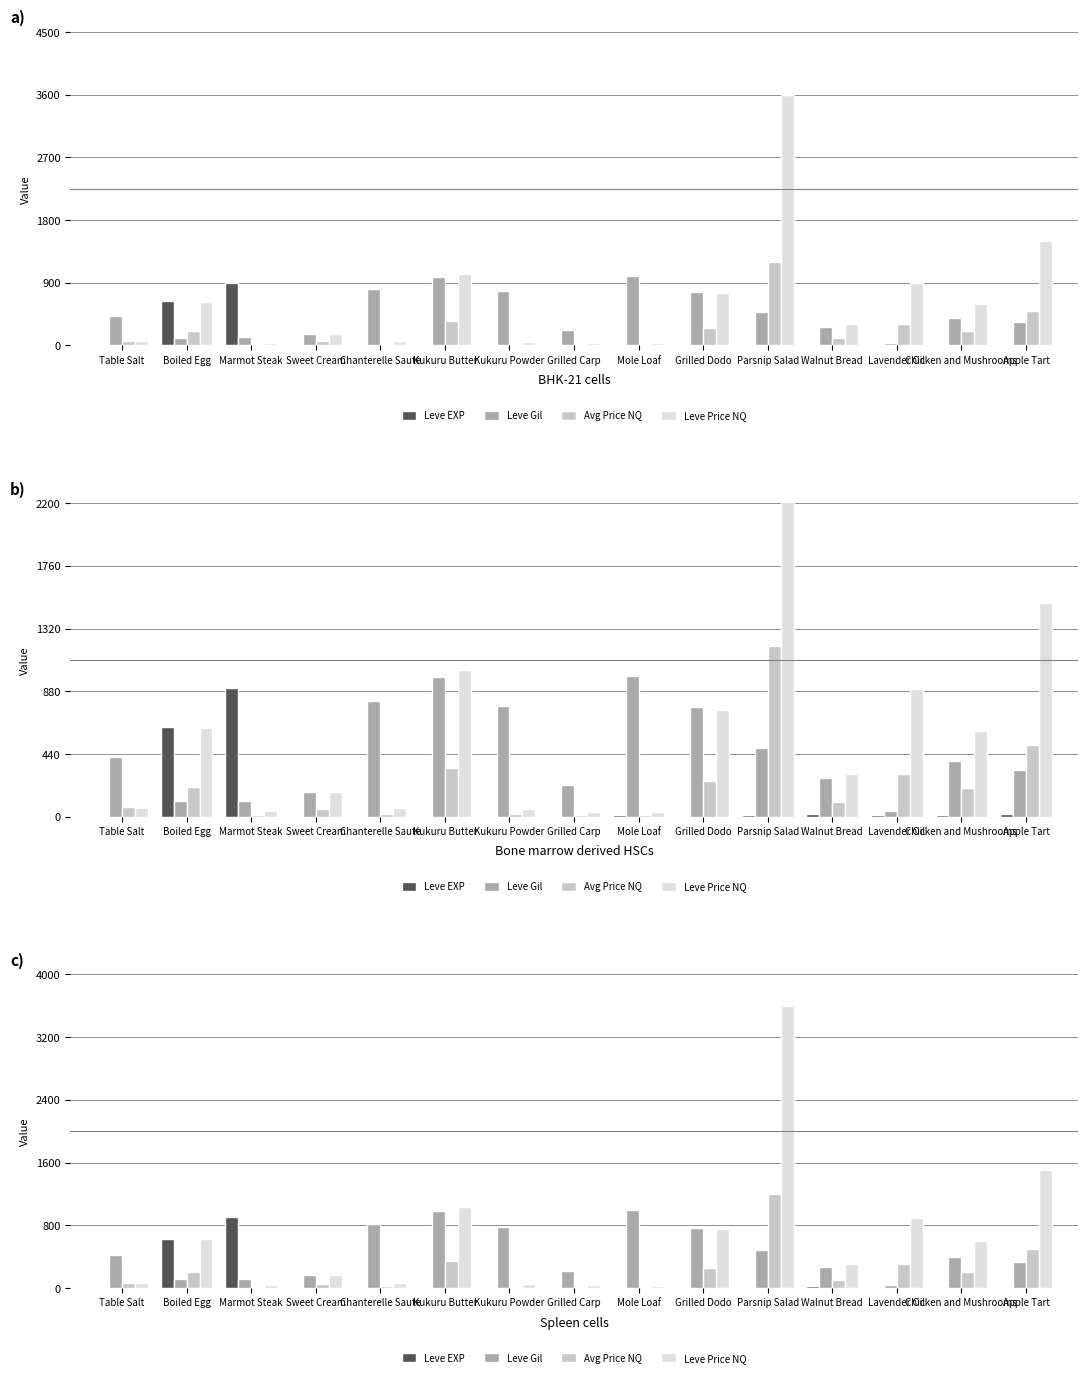

Rank the series by their maximum value, from lowest to highest.

Leve EXP, Leve Gil, Avg Price NQ, Leve Price NQ